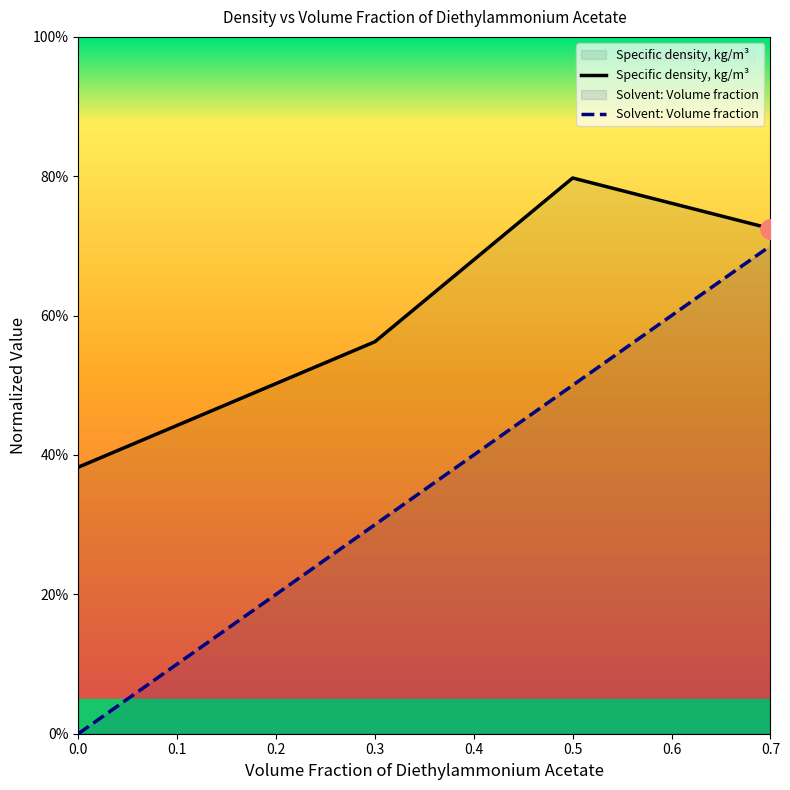

Between 0.0 and 0.1, which is larger?

0.1